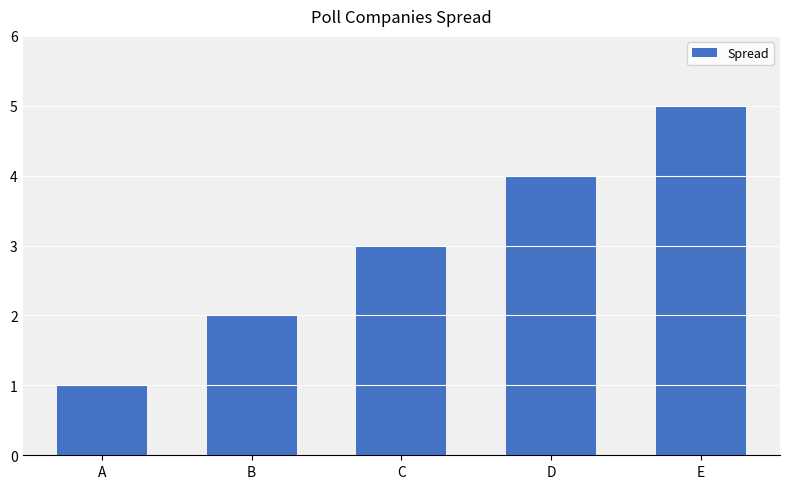

True or false: the data shows 1 at A.

True